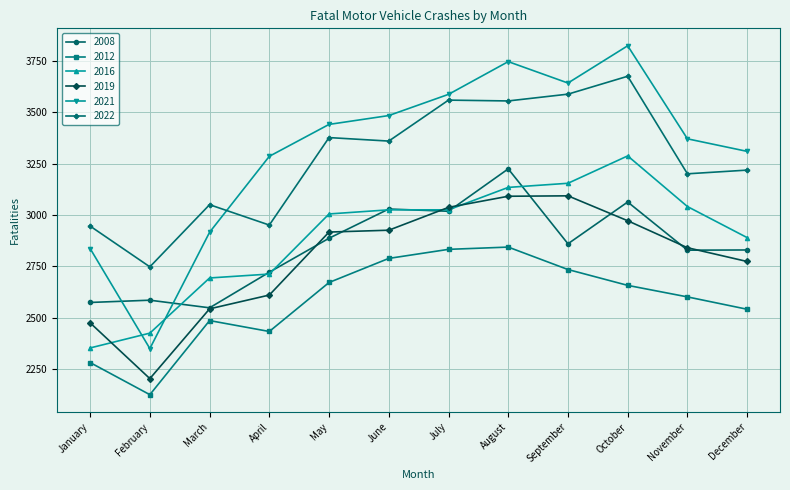

What is the total value across all series at September?

19070